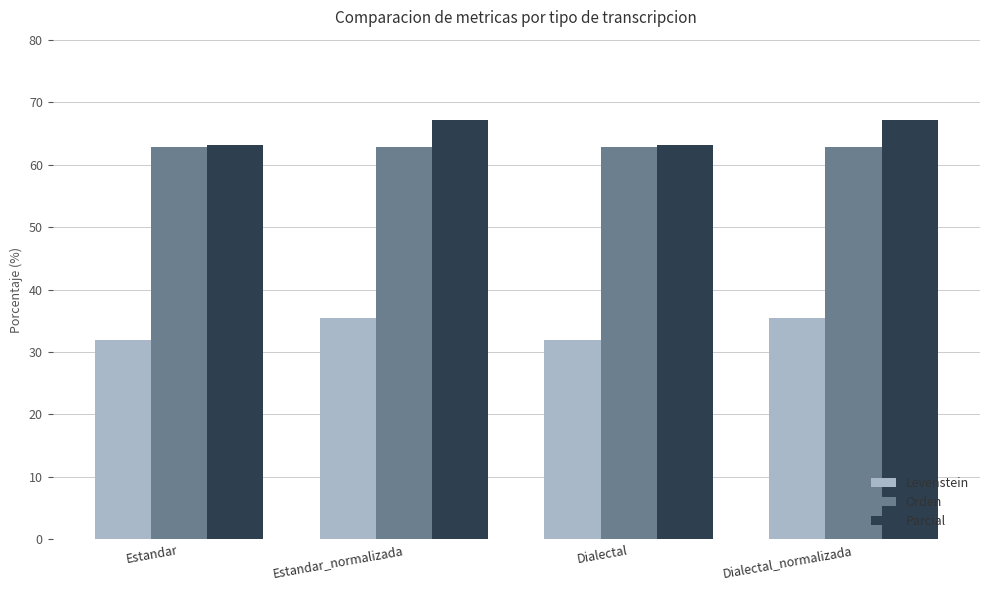

How many groups of bars are there?

4